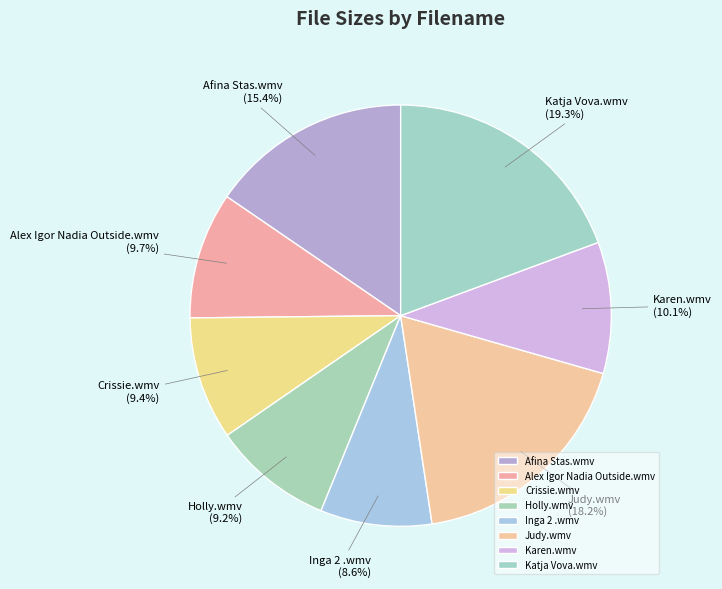

Do Crissie.wmv and Inga 2 .wmv together represent more than half of the pie?

No